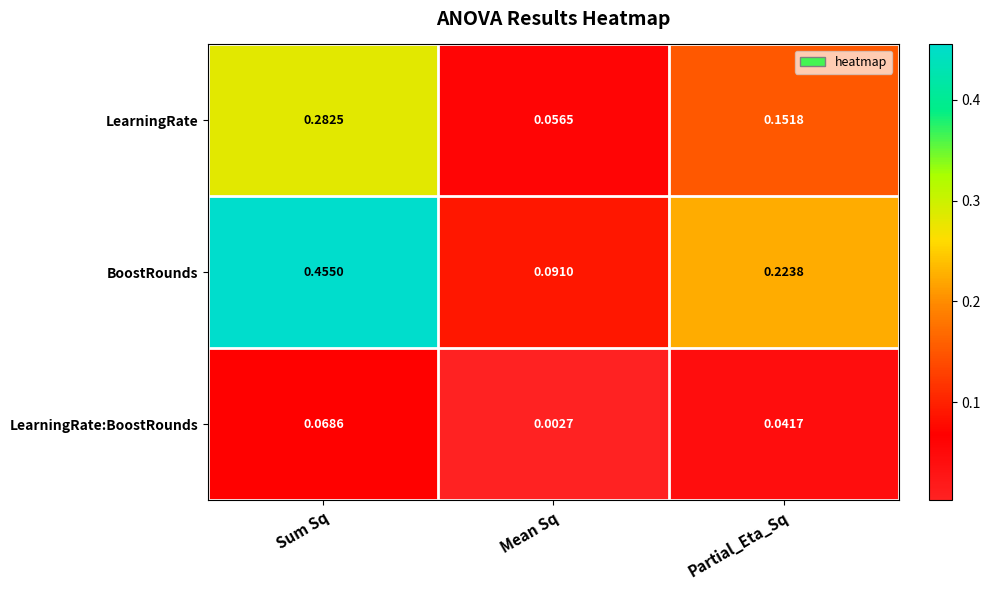

Which label corresponds to the smallest value in the chart?

Mean Sq